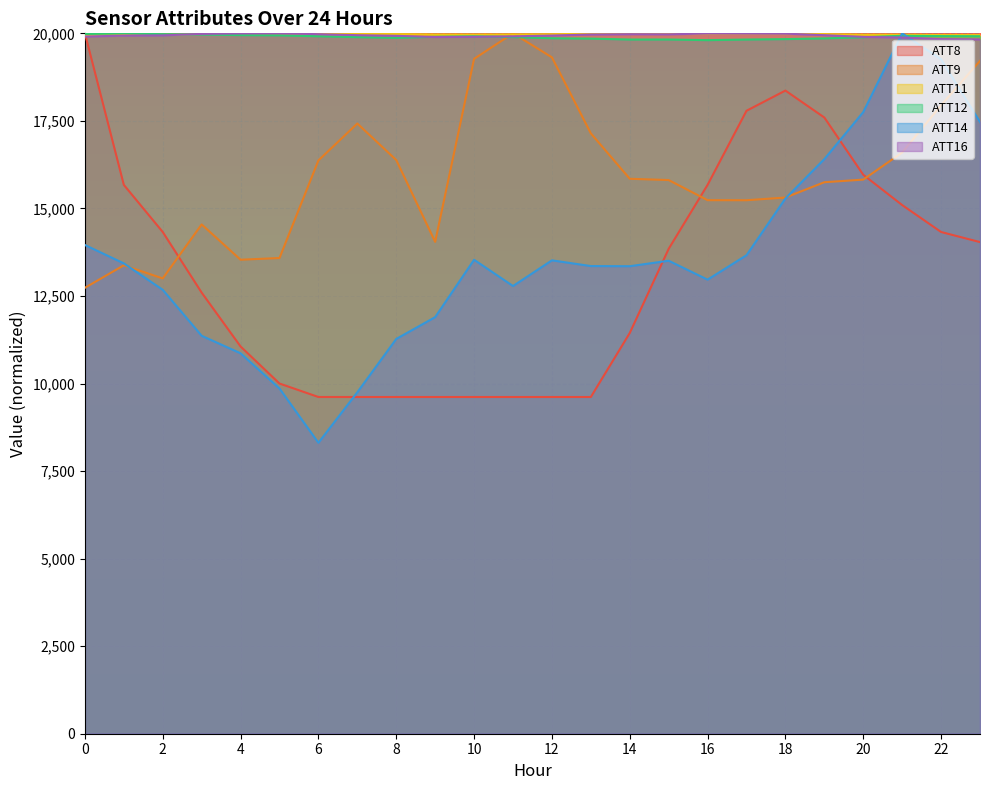

Which category has the highest value in the ATT9 series?

11